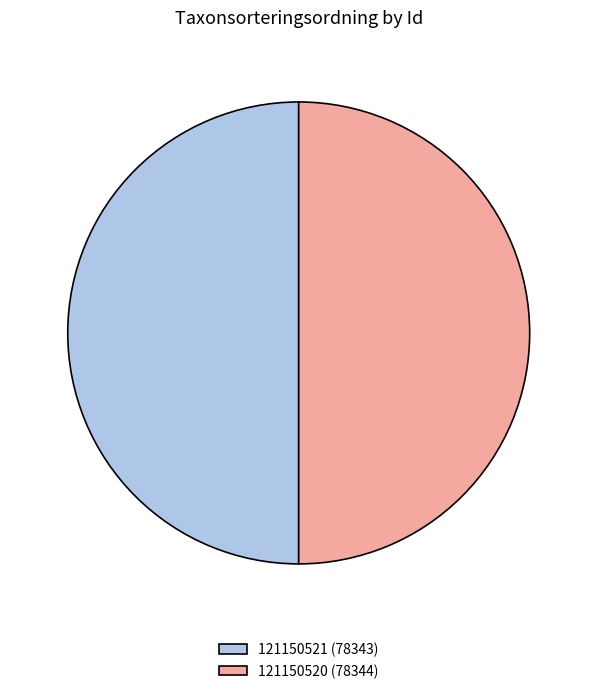

Approximately how many times larger is the value at 121150521 (78343) compared to 121150520 (78344)?

1.0